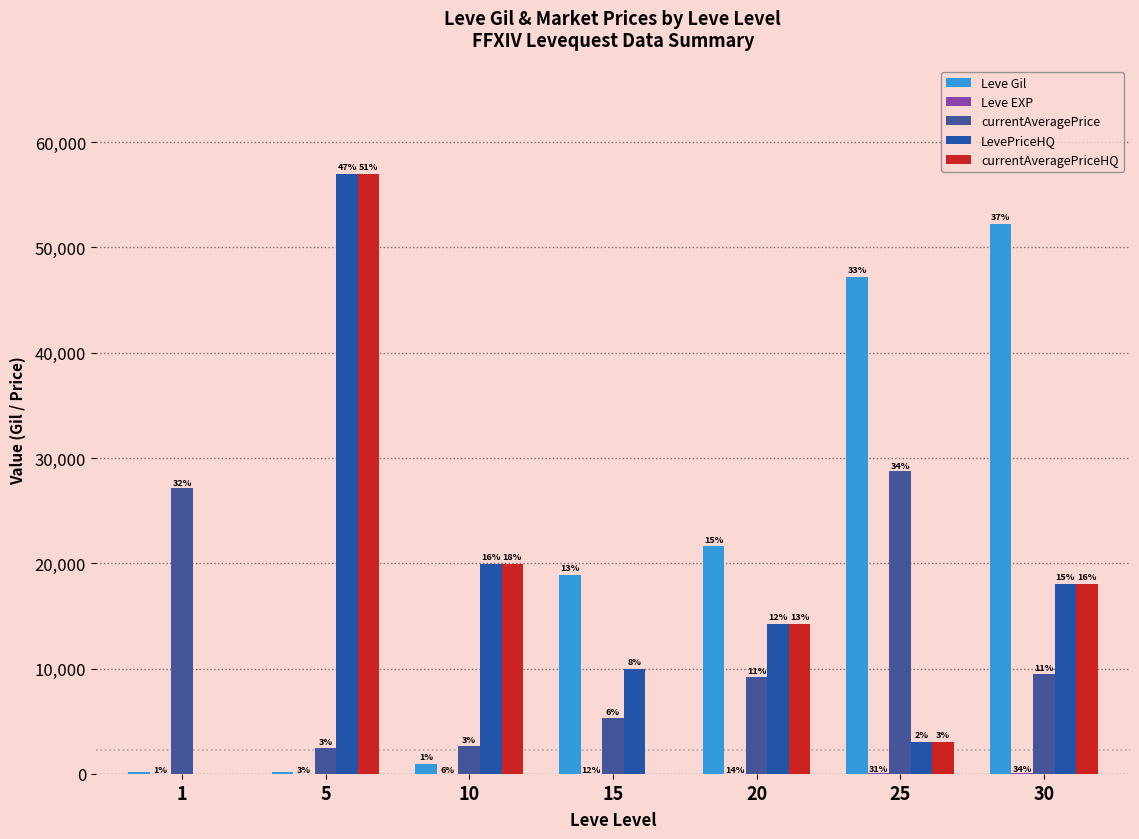

Are the bars grouped side by side (vs. stacked)?

Yes